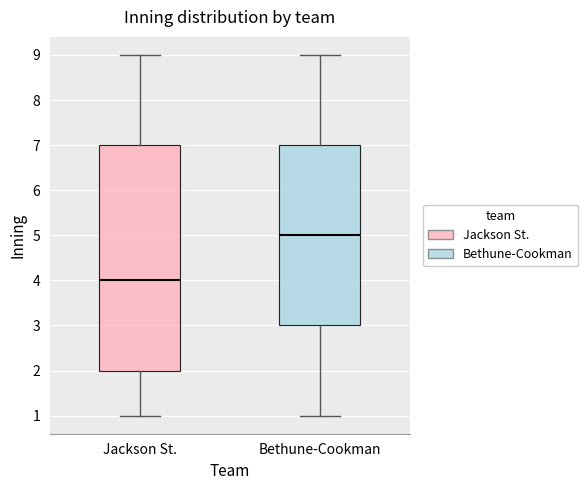

Reading left to right, read every box against the y-axis: the position of its median line, the range the box covers, and the ends of its whiskers. The values are not printed on the chart, so give them approximately, as read against the axis.

Jackson St.: median 4, box 2 to 7, whiskers 1 to 9
Bethune-Cookman: median 5, box 3 to 7, whiskers 1 to 9